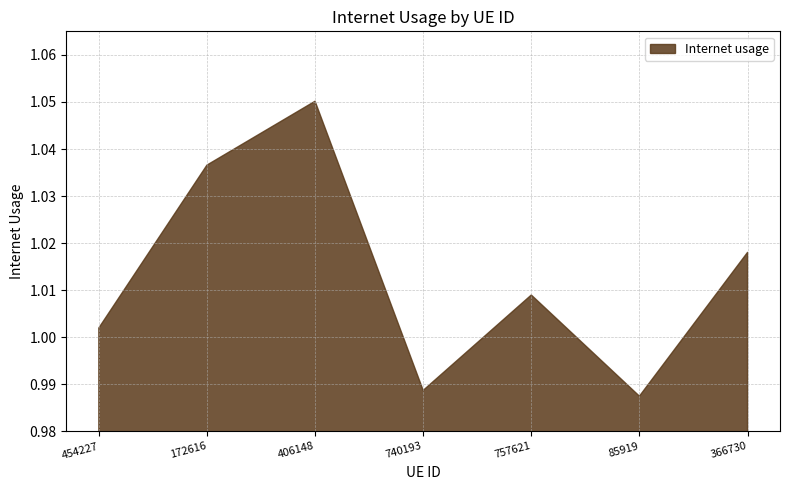

Where is the first local minimum?

740193